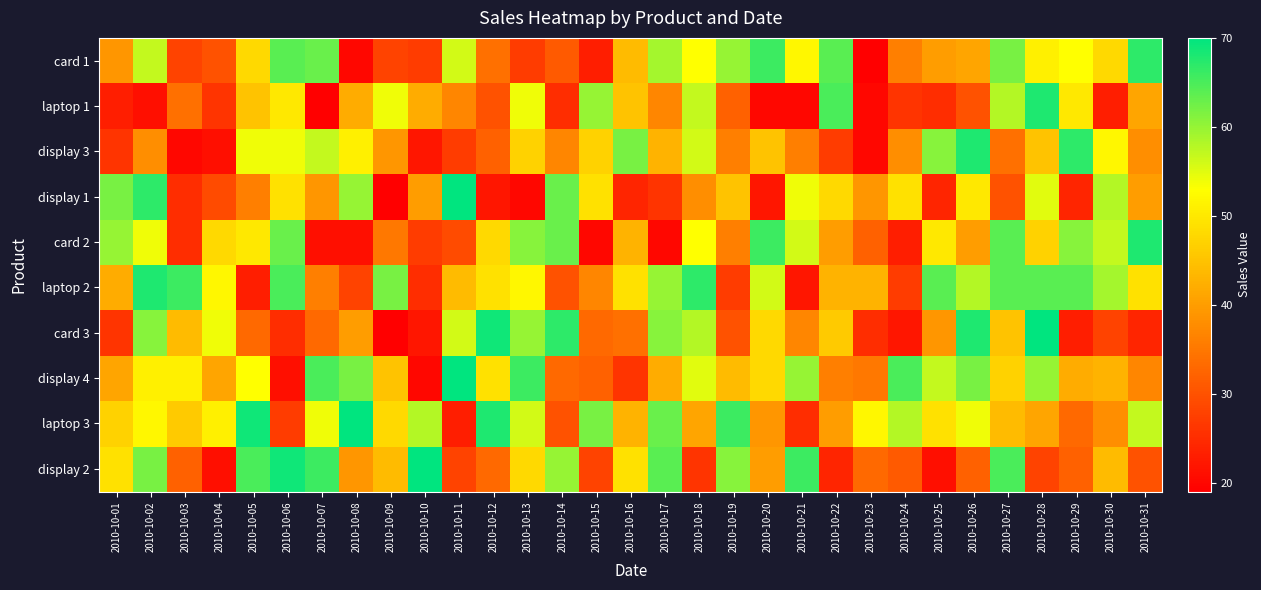

Count the number of categories in the chart.

31